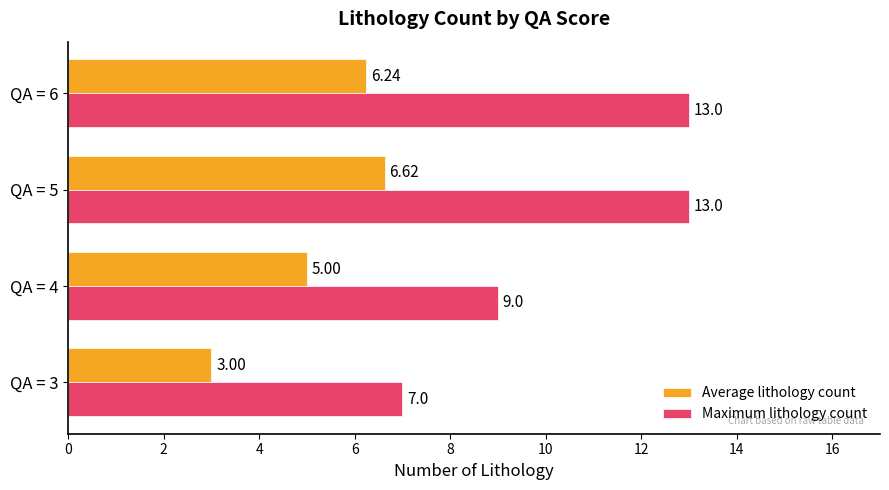

Rank the series by their average value, from highest to lowest.

Maximum lithology count, Average lithology count